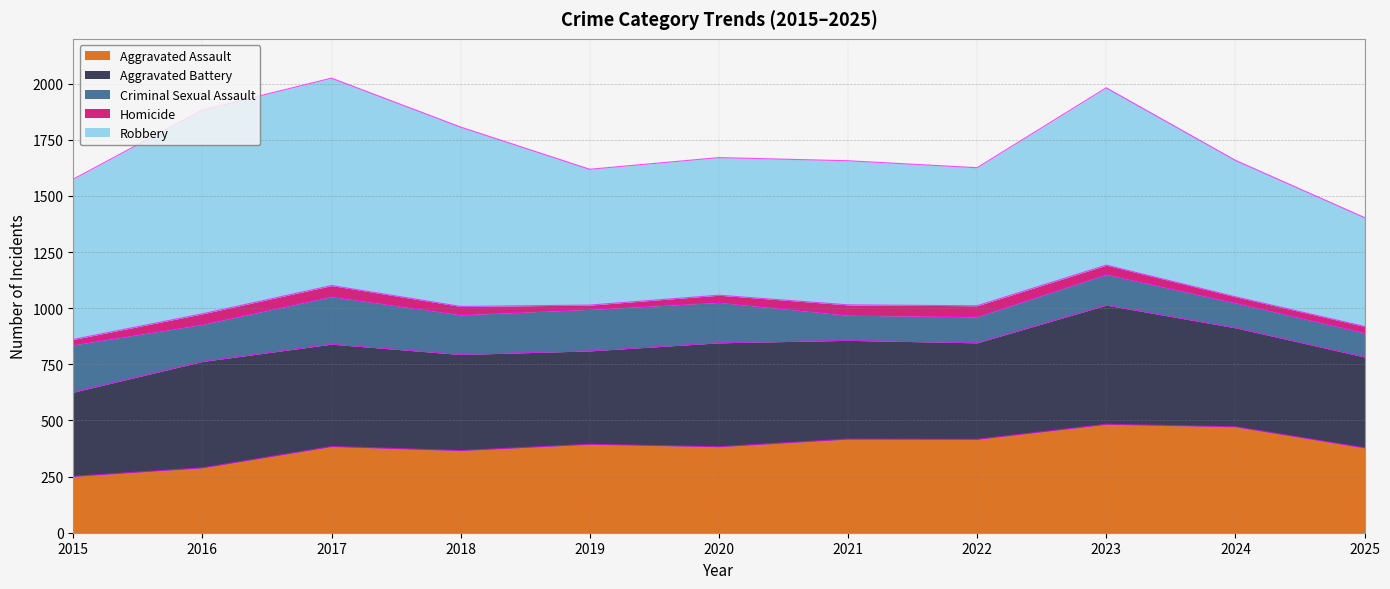

Reading left to right, what are all the values shown in this chart?

Aggravated Assault: 251	289	384	366	394	383	417	416	483	472	378
Aggravated Battery: 375	474	456	428	416	463	440	430	531	441	405
Criminal Sexual Assault: 211	165	212	177	185	180	112	116	137	111	108
Homicide: 24	47	49	37	19	32	46	49	41	27	28
Robbery: 714	908	924	799	605	613	642	615	790	608	485